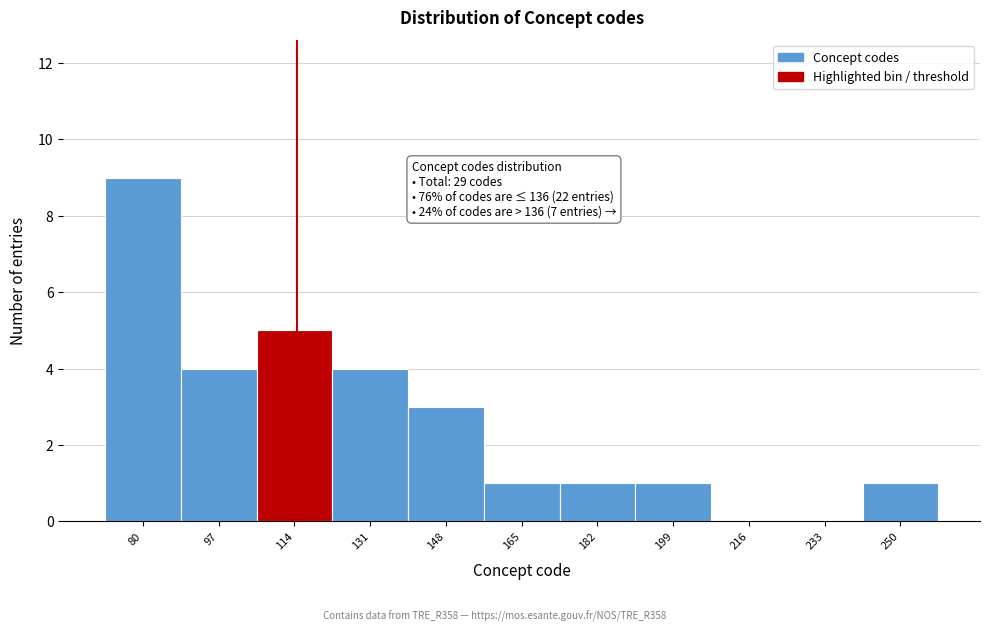

Reading right to left, extract all data points from this chart.

250=1	233=0	216=0	199=1	182=1	165=1	148=3	131=4	114=5	97=4	80=9